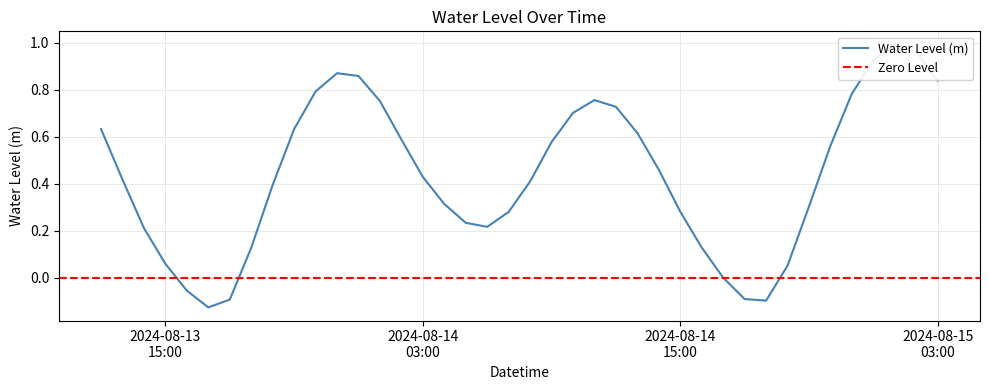

Where is the first local minimum?

2024-08-13 17:00:00